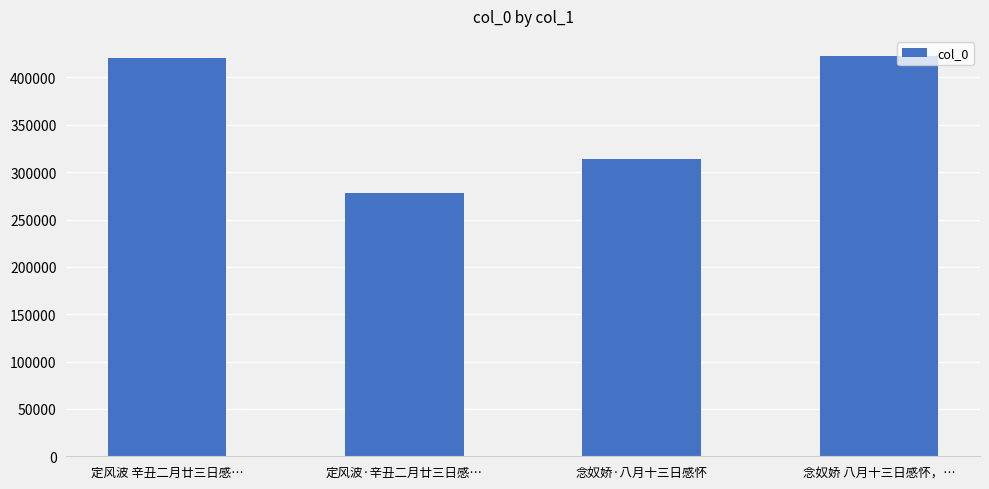

What value does the data have at 定风波 辛丑二月廿三日感…, to the nearest 50?

420400